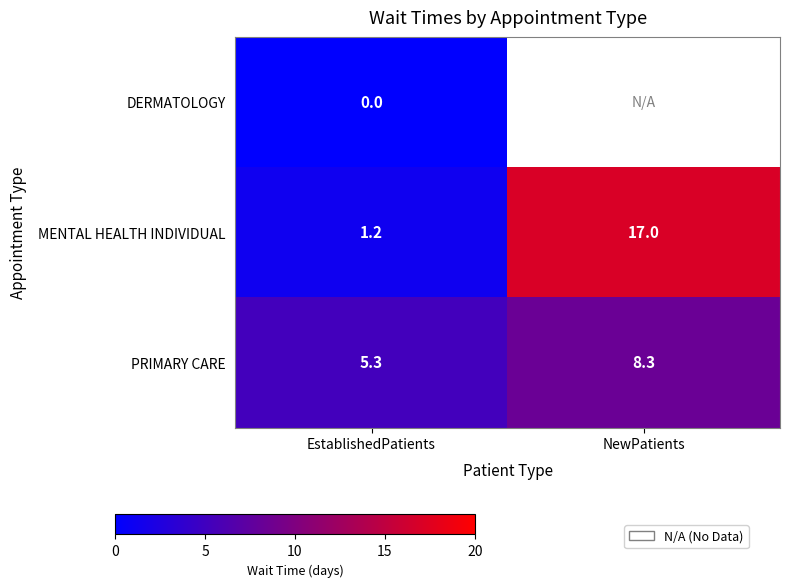

Rank the series by their maximum value, from lowest to highest.

DERMATOLOGY, PRIMARY CARE, MENTAL HEALTH INDIVIDUAL